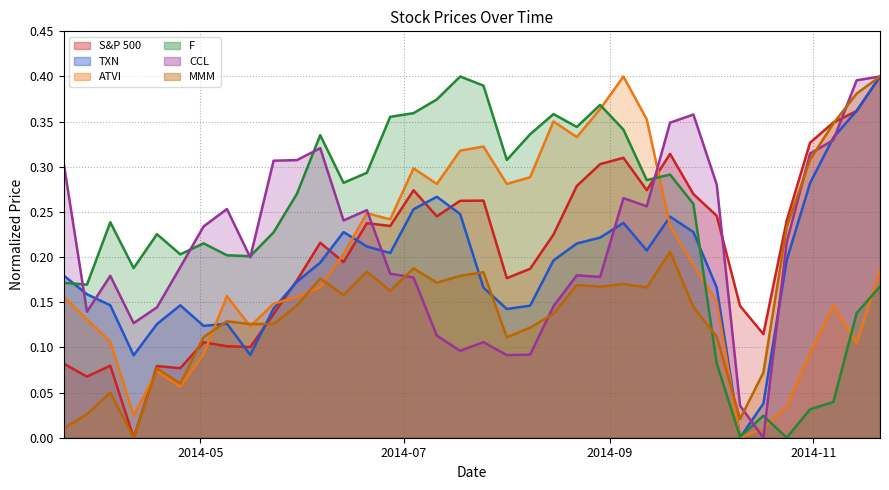

Which series has the largest total across all categories?

F